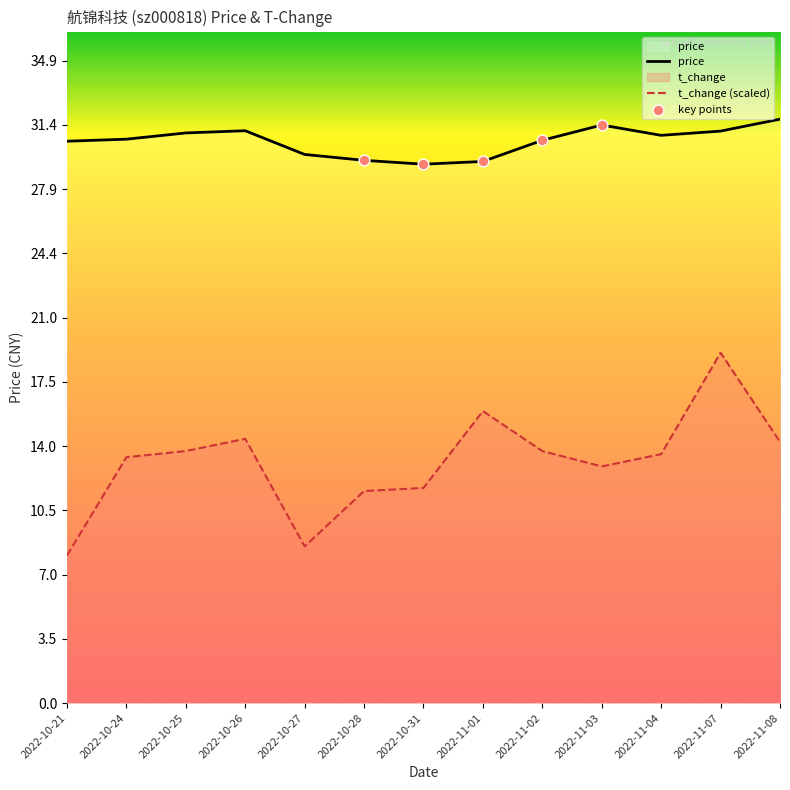

What is the total value across all series at 2022-10-28?

41.0